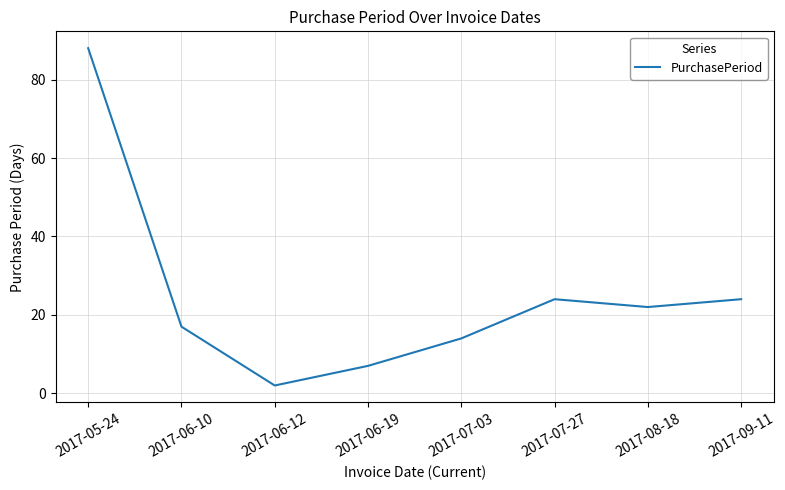

True or false: the data has more than 0 interior local peaks.

True